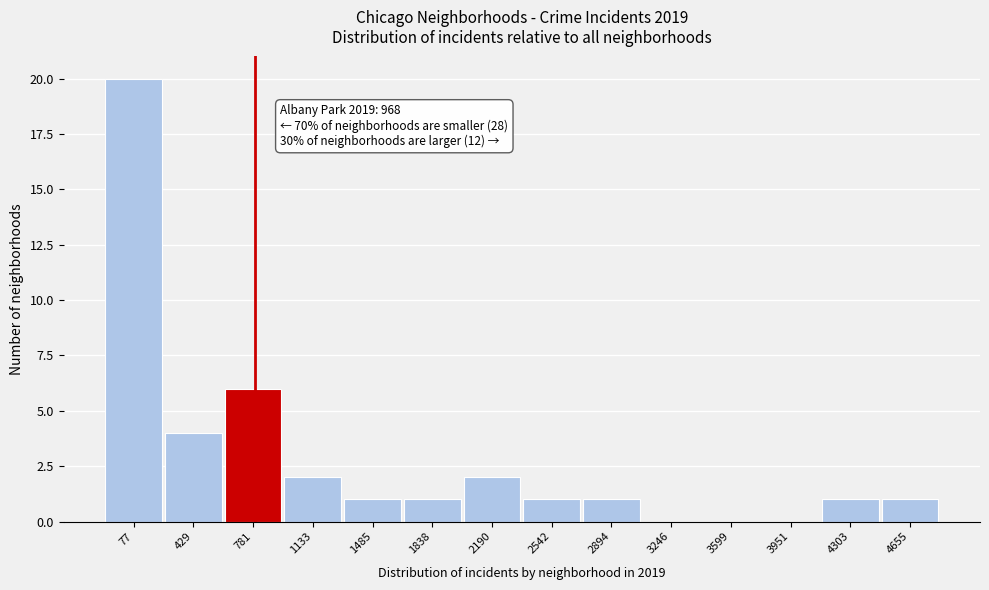

Reading left to right, transcribe all the data shown in this chart.

77=20	429=4	781=6	1133=2	1485=1	1838=1	2190=2	2542=1	2894=1	3246=0	3599=0	3951=0	4303=1	4655=1